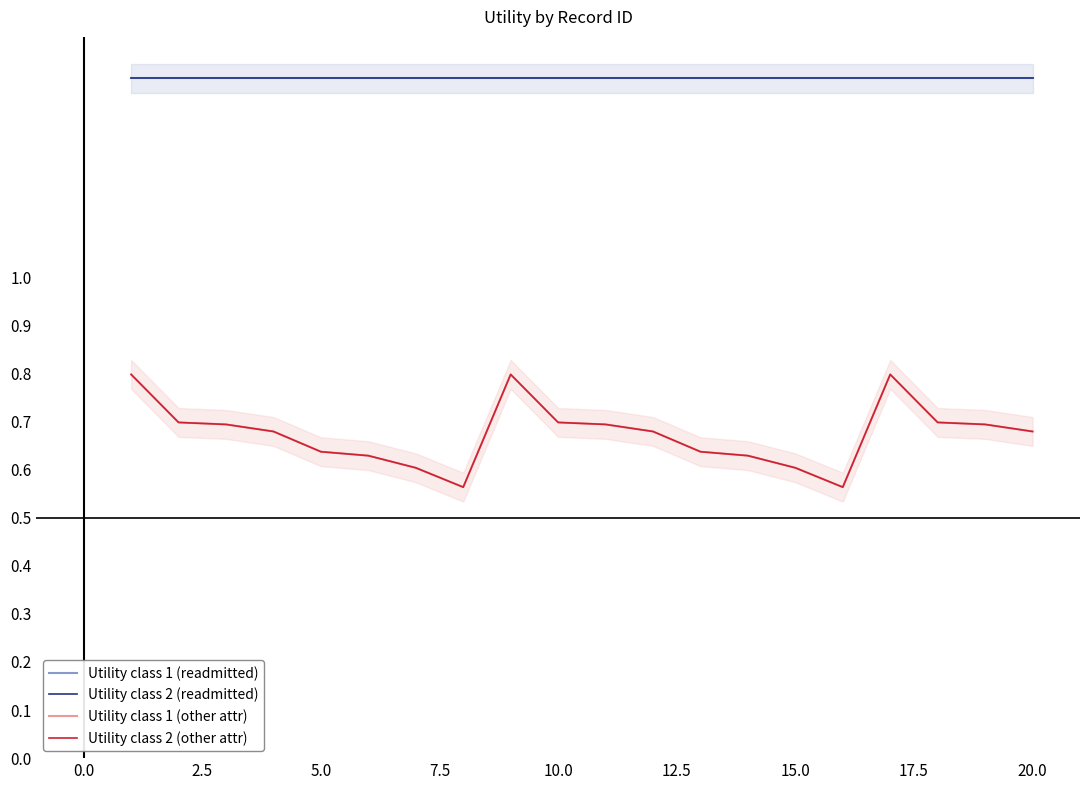

True or false: Utility class 1 (other attr) and Utility class 1 (readmitted) intersect in this chart.

False